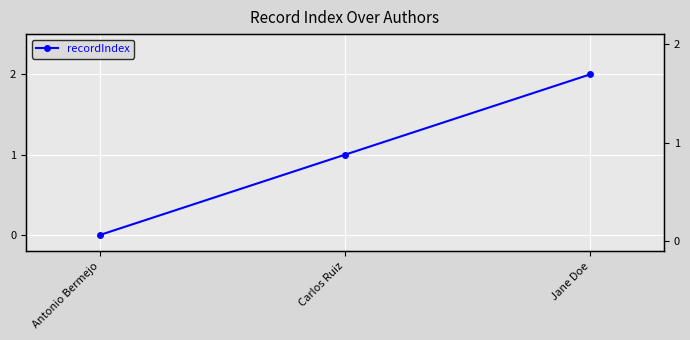

How many categories are shown in the chart?

3